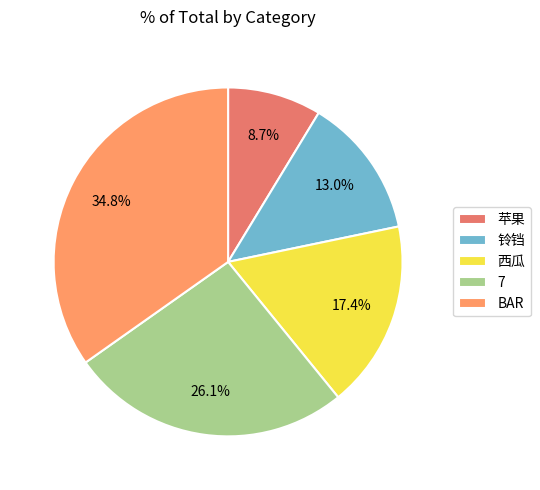

Approximately how many times larger is the value at 7 compared to 铃铛?

2.0